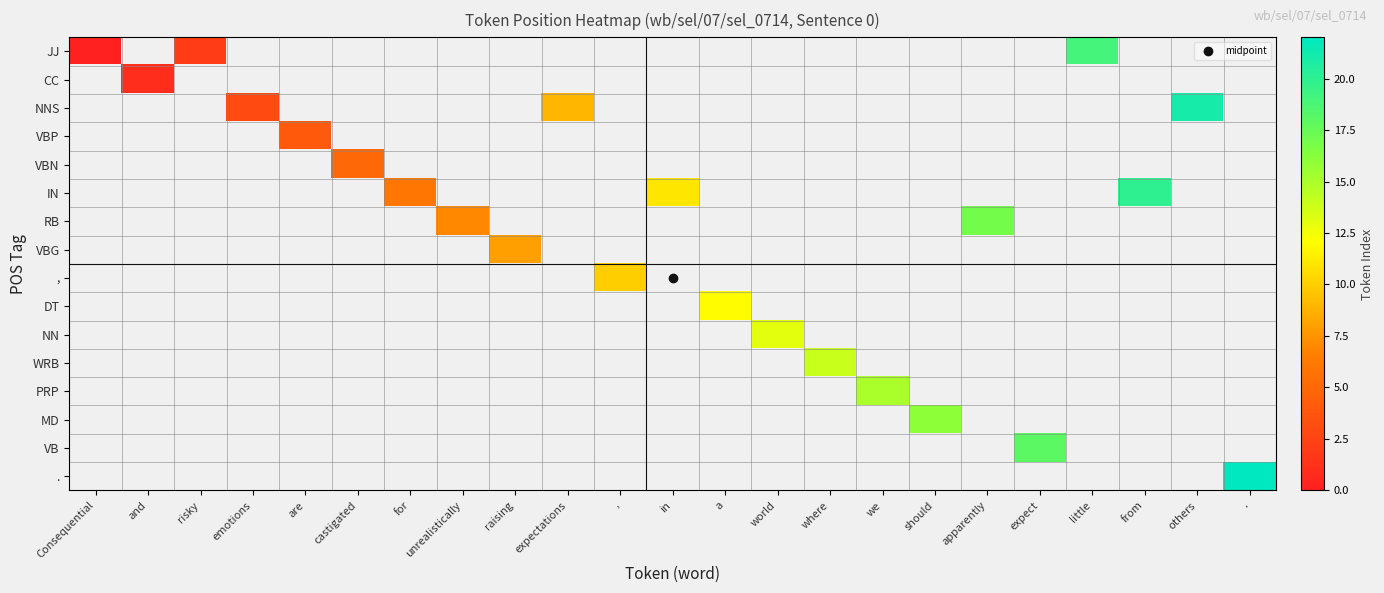

Which series has the largest range (max minus min)?

JJ